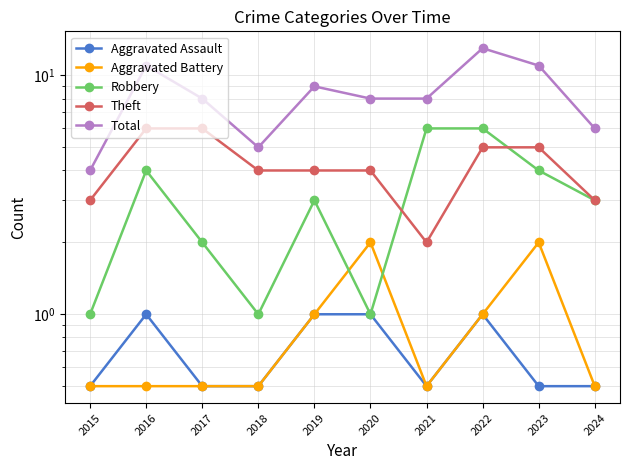

What are all the series names shown in the legend?

Aggravated Assault, Aggravated Battery, Robbery, Theft, Total